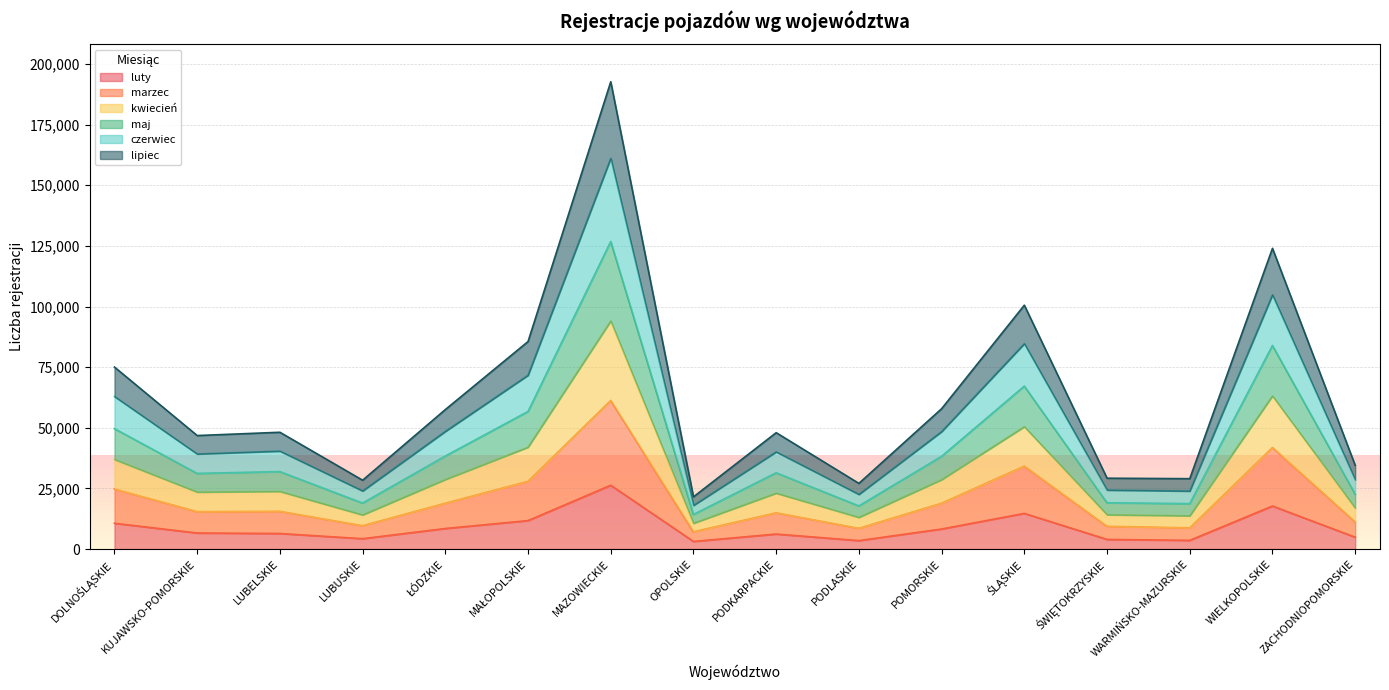

At which category is the sum across all series the highest?

MAZOWIECKIE